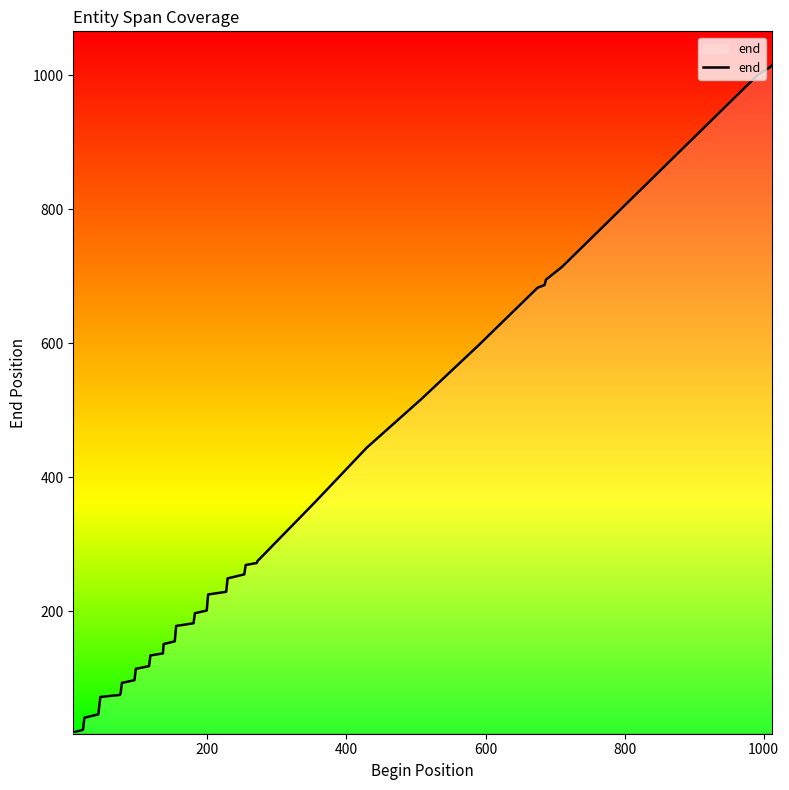

What is the maximum value shown in the chart?

1015